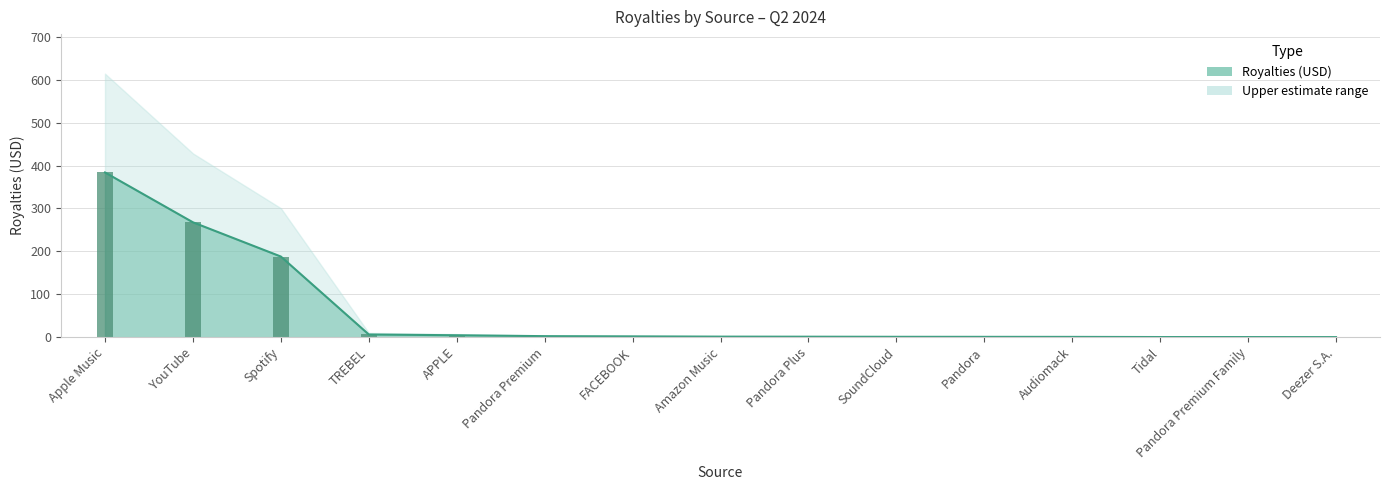

Which category has the lowest value across all series?

Deezer S.A.